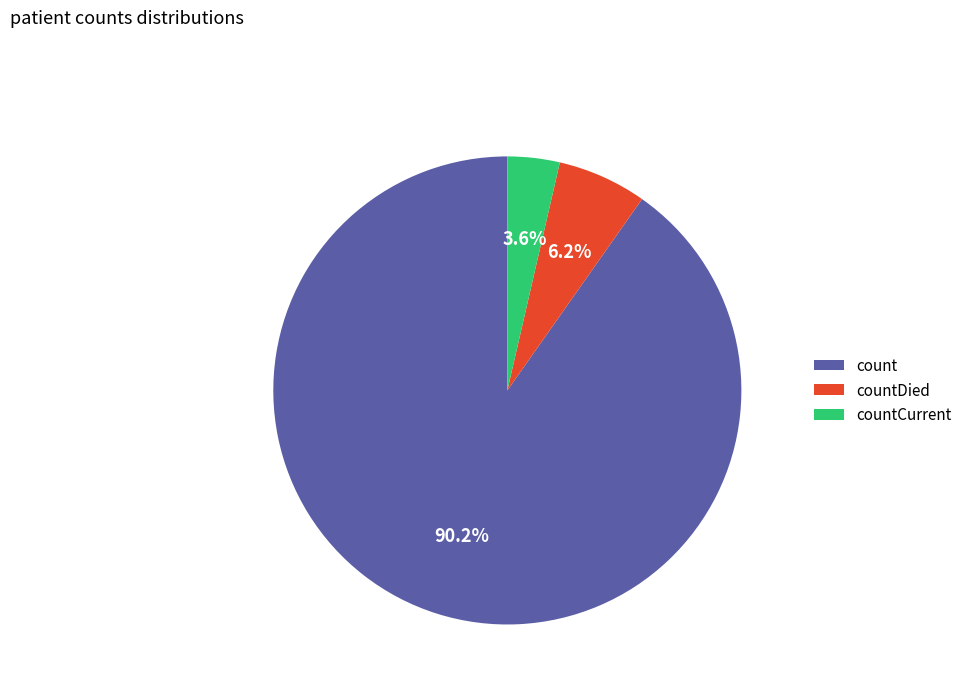

What percentage is the countDied slice, to the nearest percent?

6%